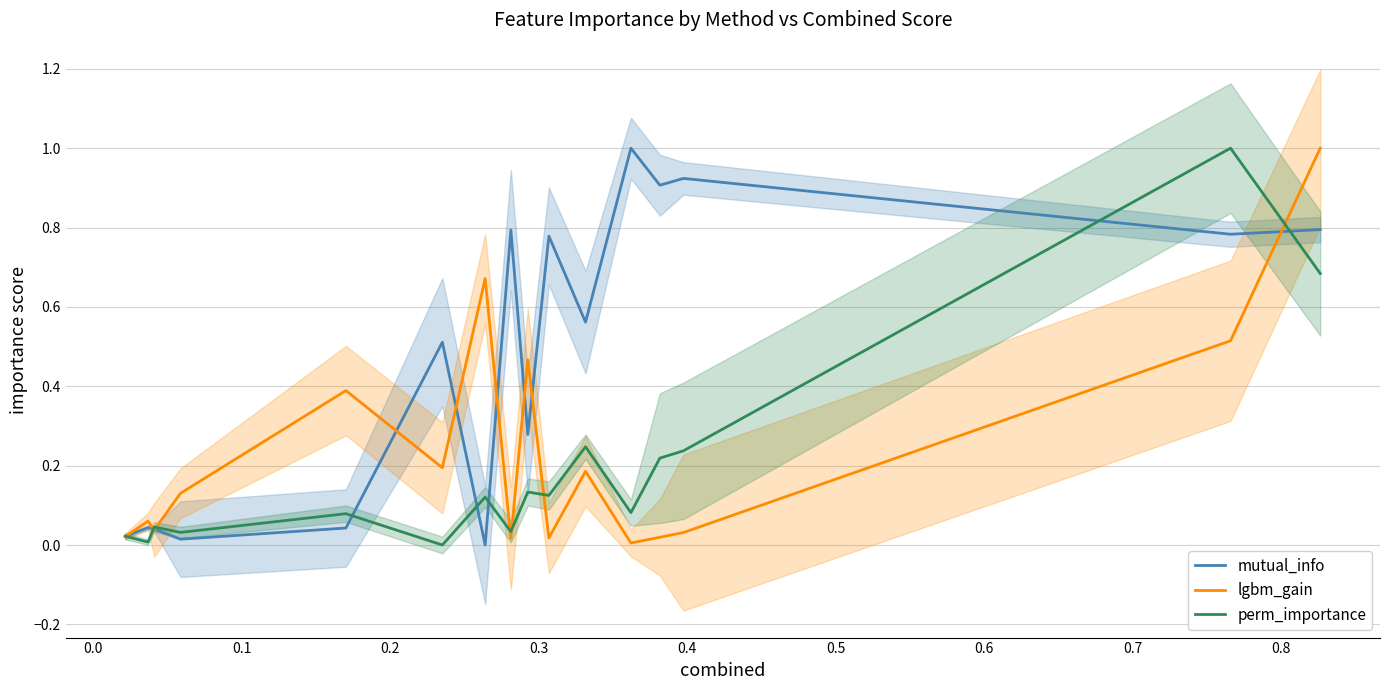

How many interior local valleys does the lgbm_gain series have?

5